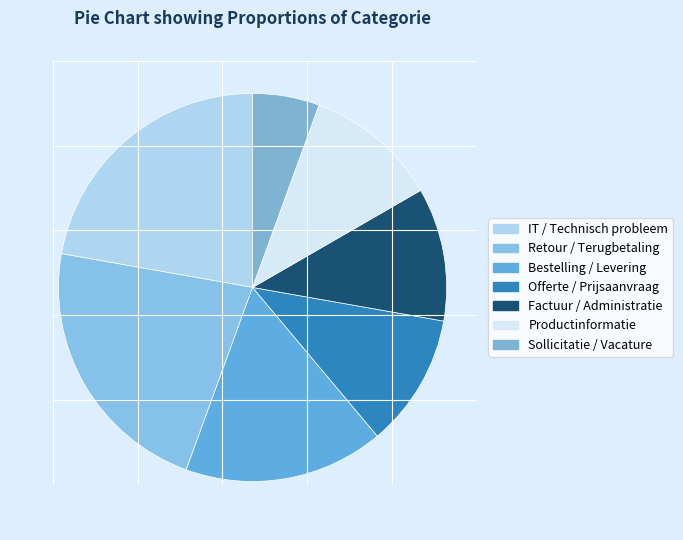

Does Retour / Terugbetaling represent more than half of the total?

No